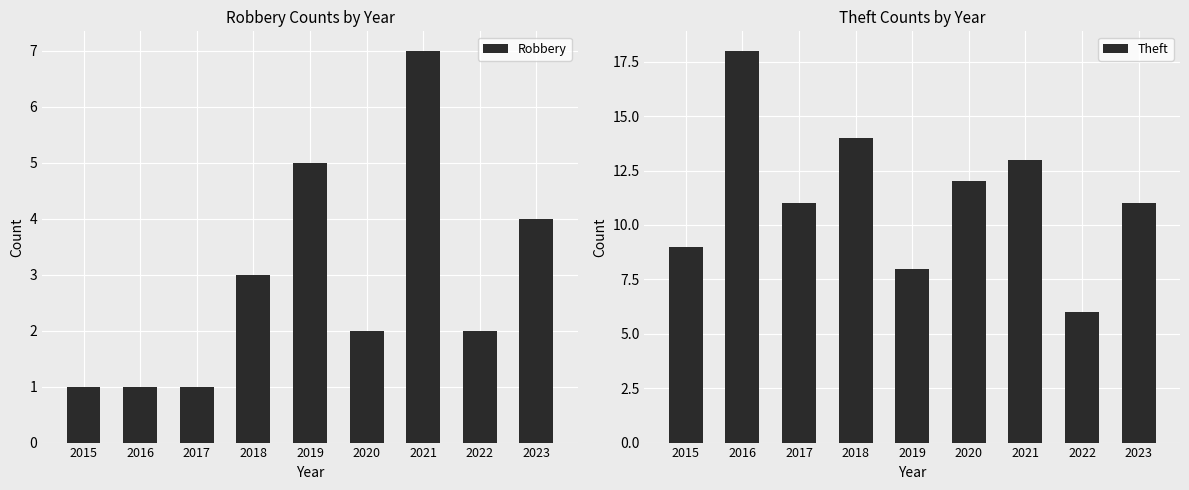

At 2019, list the series in order from largest to smallest.

Theft, Robbery